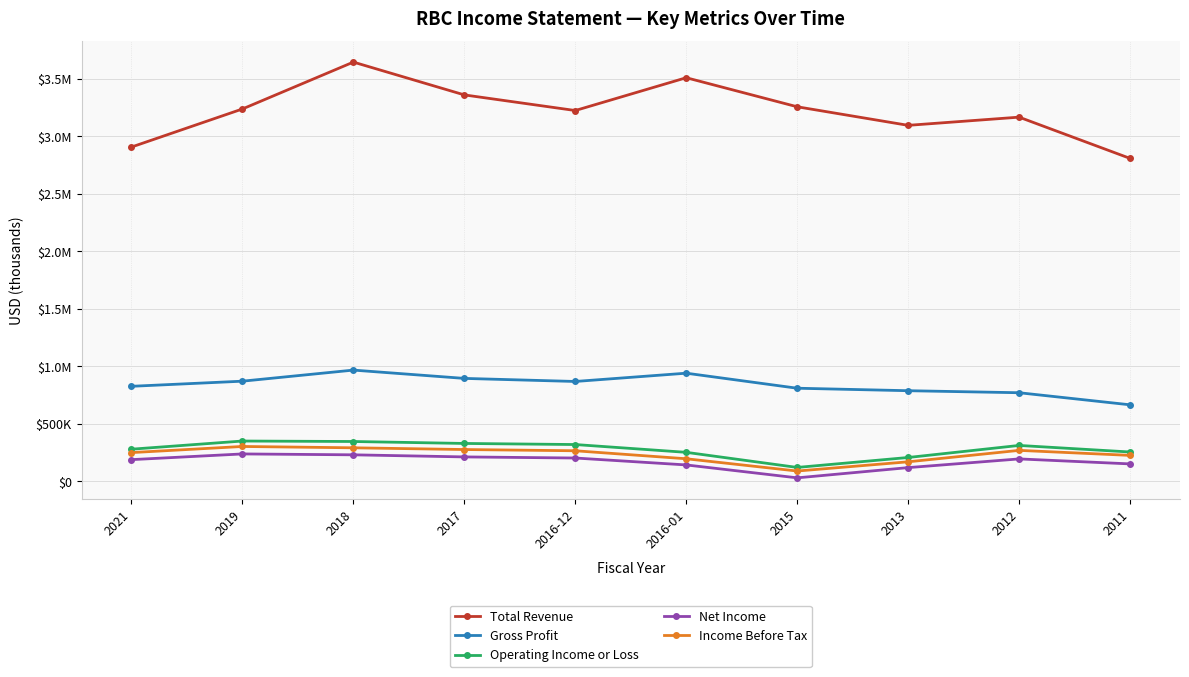

Which series has the largest total across all categories?

Total Revenue